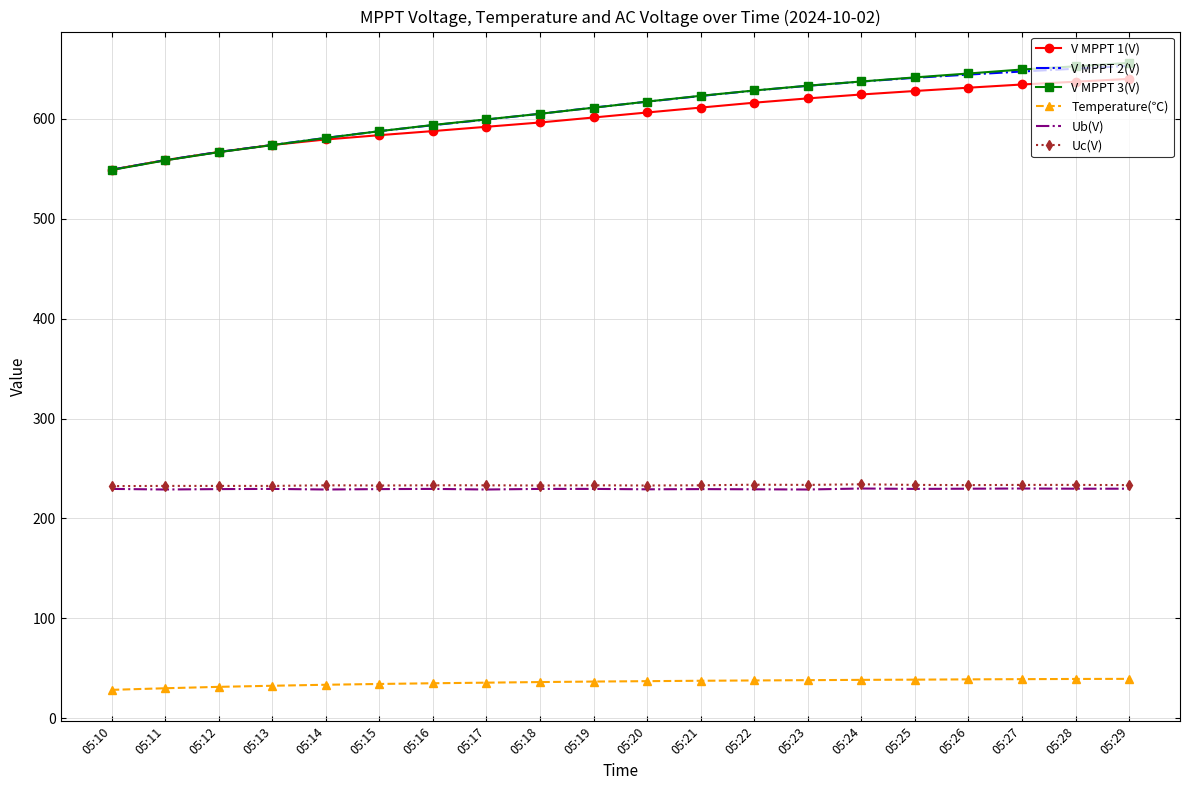

True or false: V MPPT 3(V) and Temperature(℃) cross at least once.

False